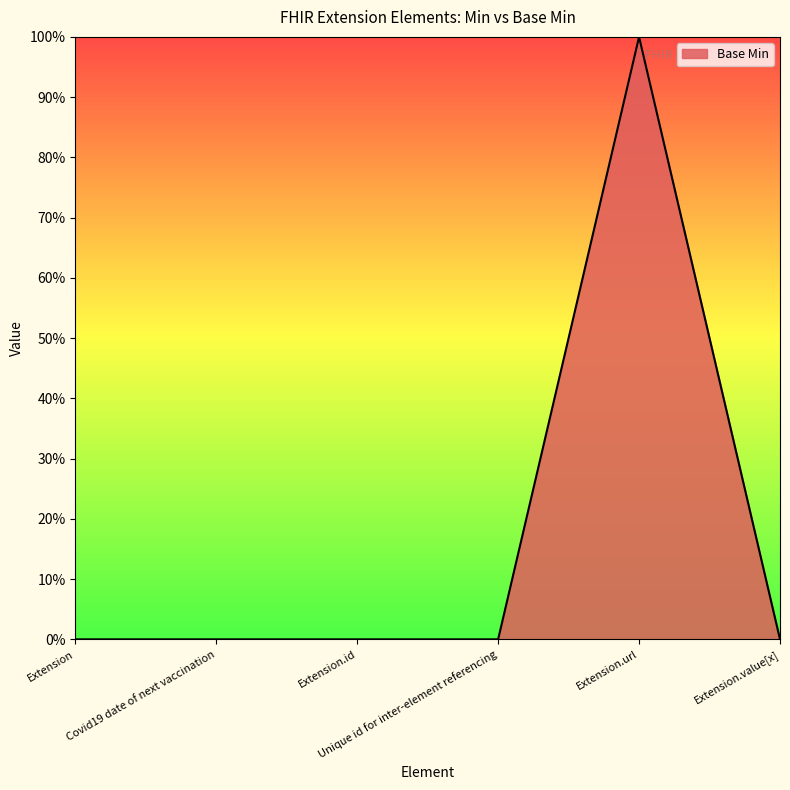

What position from the left is Covid19 date of next vaccination?

2